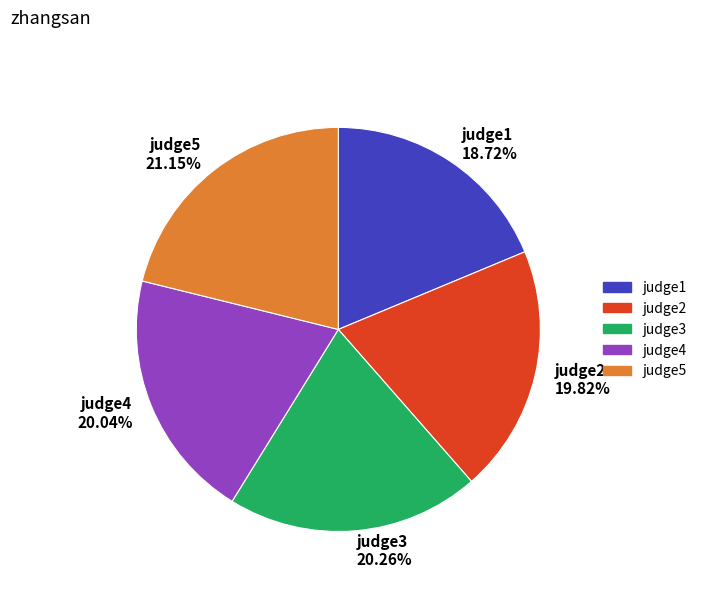

Do judge1 18.72% and judge5 21.15% together represent more than half of the pie?

No